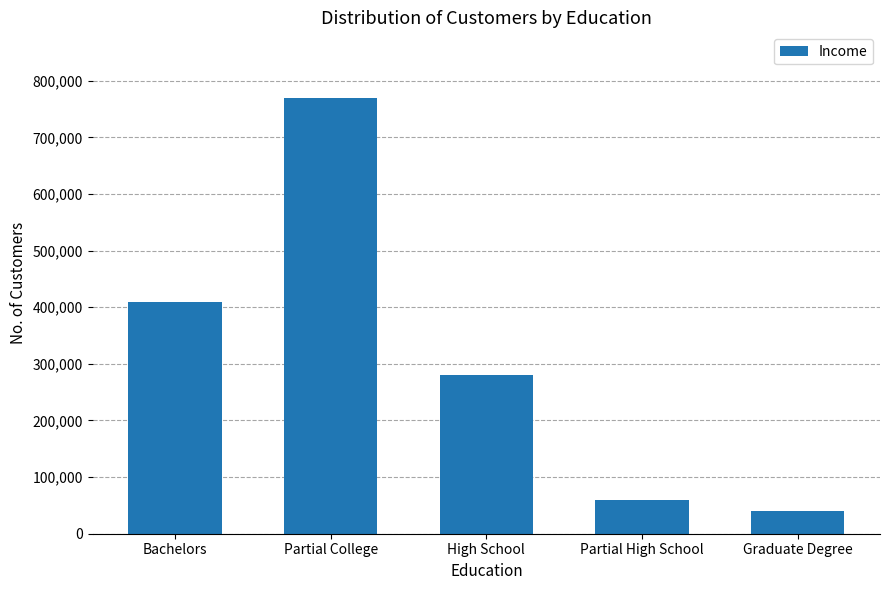

Reading left to right, transcribe all the data shown in this chart.

410000	770000	280000	60000	40000